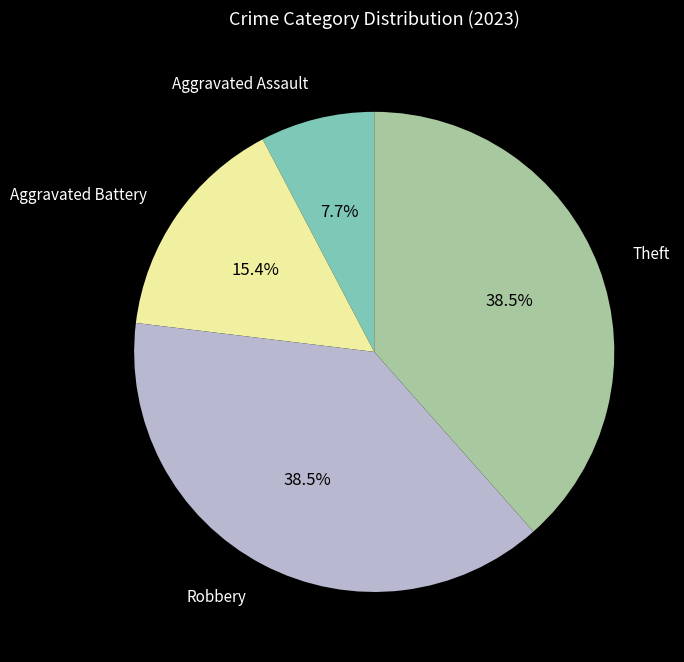

Does any single category account for the majority?

No